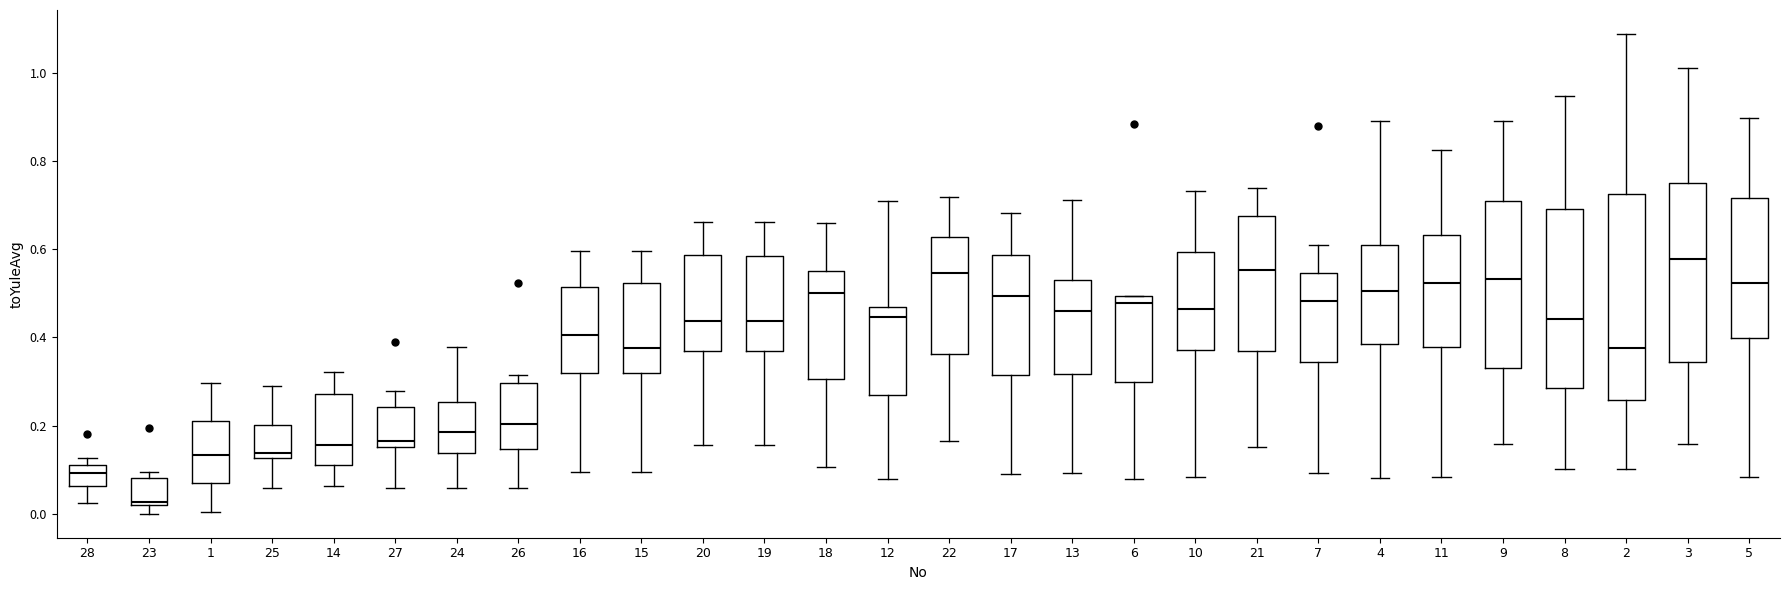

Which box is the tallest, from its lower edge to its upper edge?

2